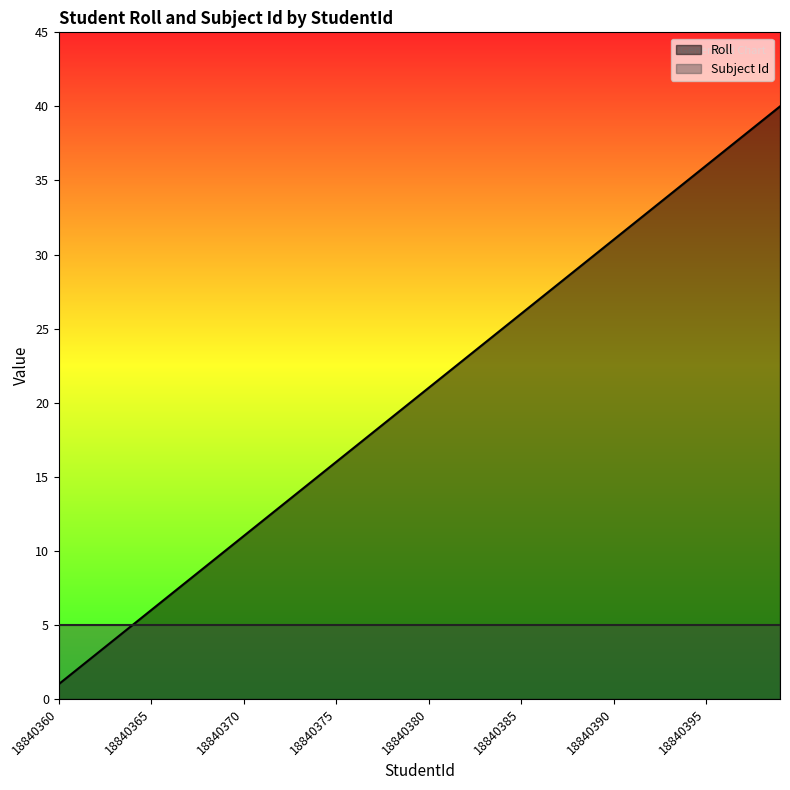

Where is the data nearest to the value 20?

18840379